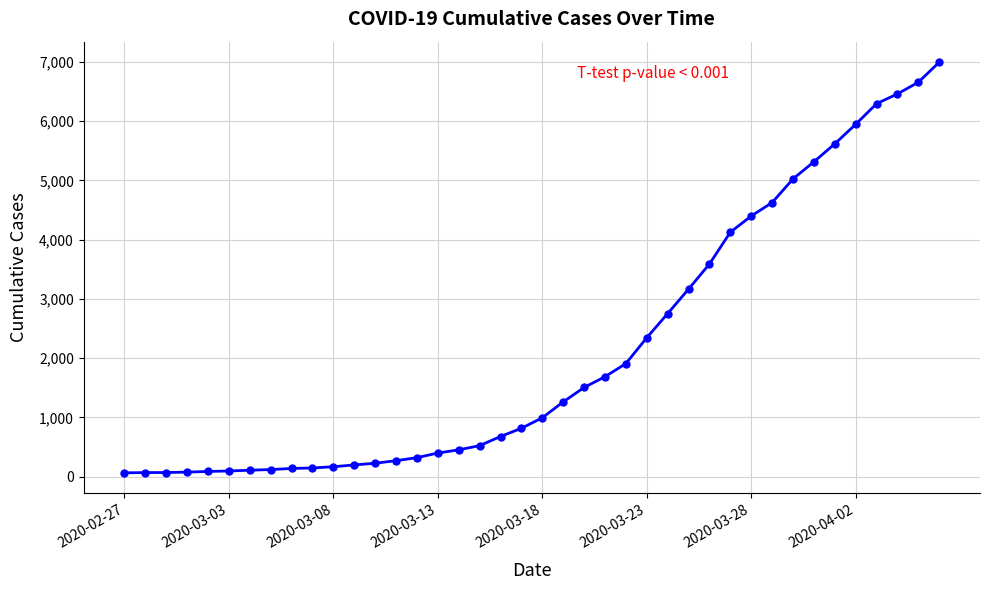

What is the value of the 1st point from the left?

64